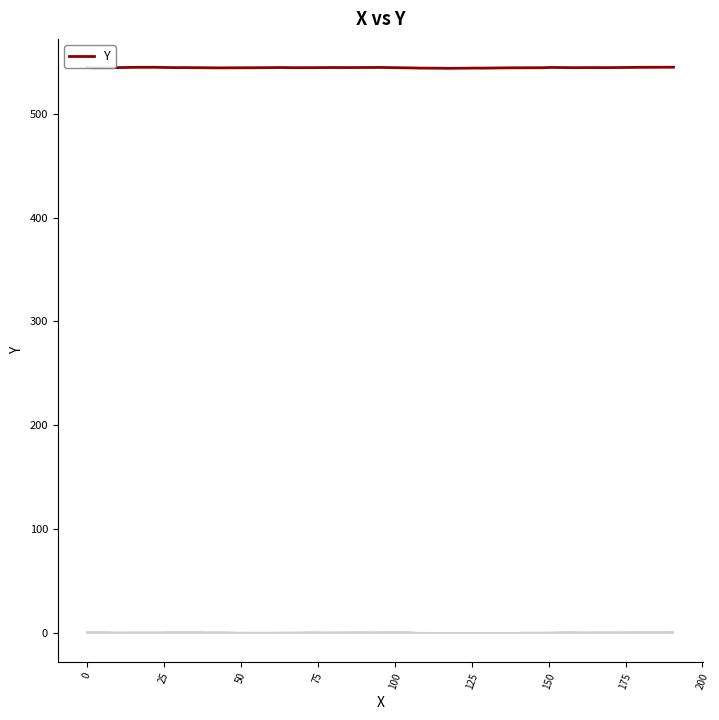

What is the greatest value displayed?

544.7